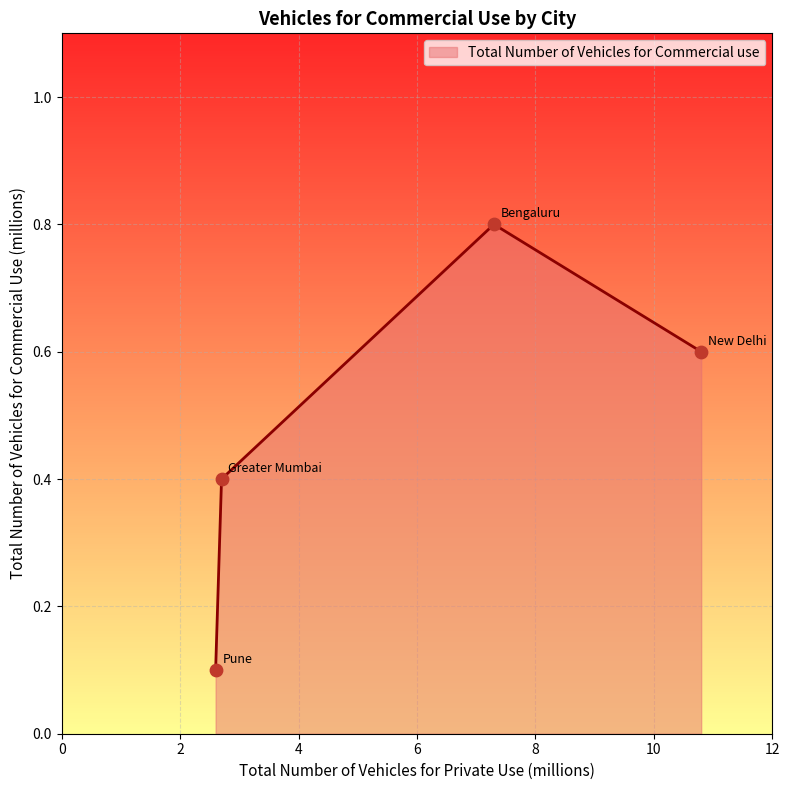

Count the values in the range 0 to 1.

4